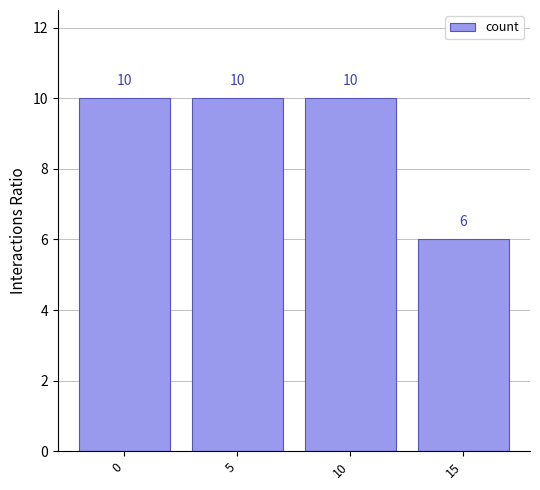

Reading right to left, transcribe all the data shown in this chart.

6	10	10	10